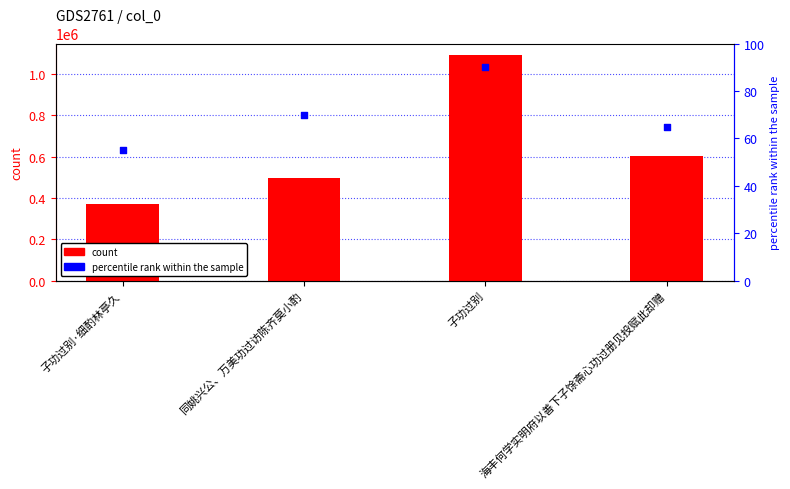

Which series has the largest total across all categories?

col_0